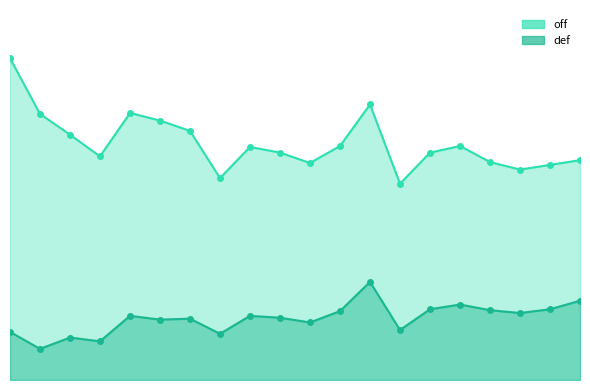

What is the average value of the off series?

2.5